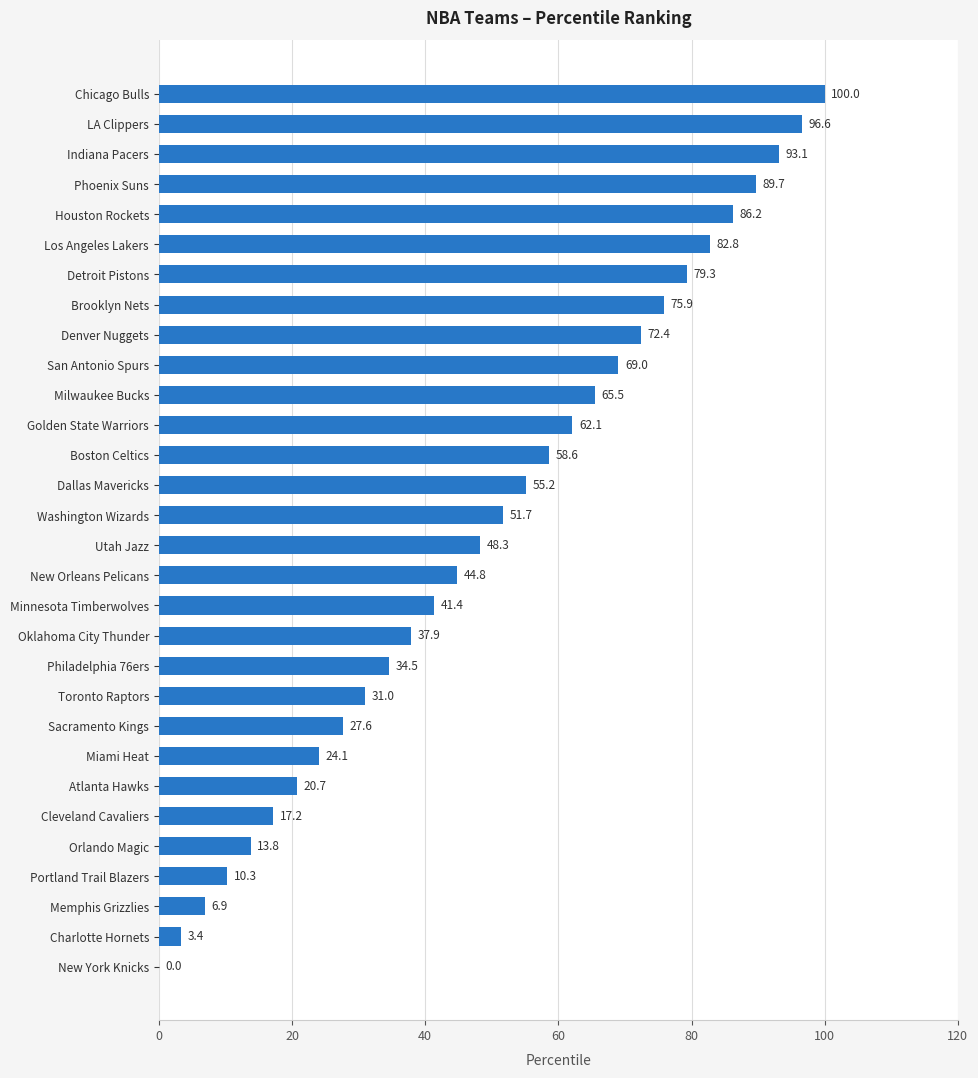

What is the sum of the values at Phoenix Suns and Dallas Mavericks?

144.9